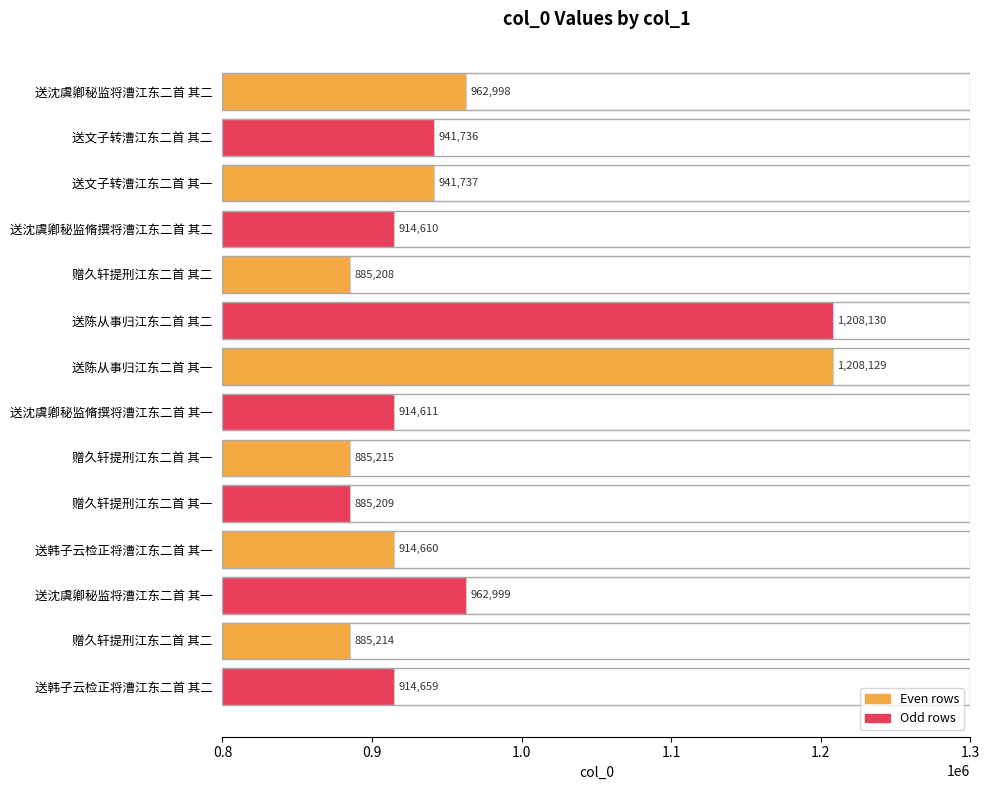

Are the bars horizontal?

Yes